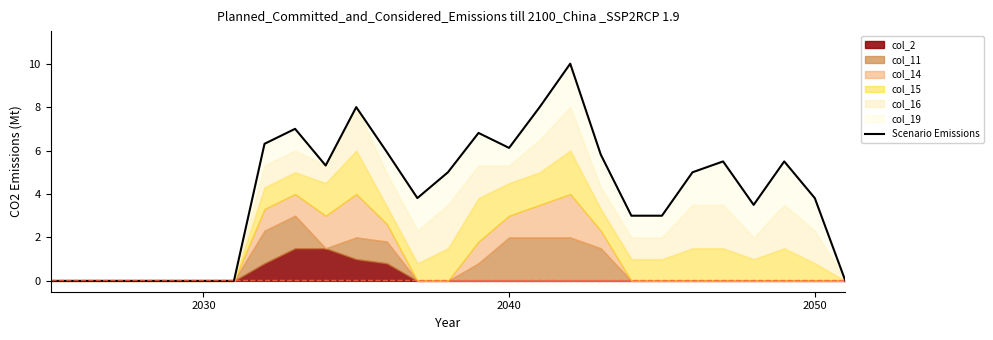

What is the difference between the values at 8 and 3?

7.0